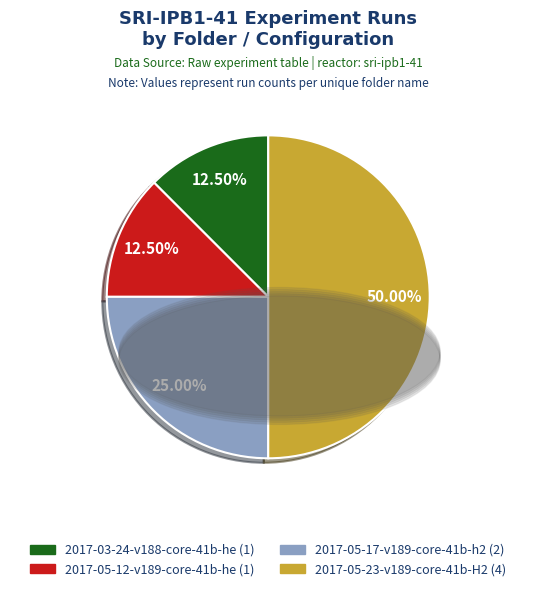

Approximately how many times larger is the value at 2017-05-12-v189-core-41b-he (1) compared to 2017-05-17-v189-core-41b-h2 (2)?

0.5